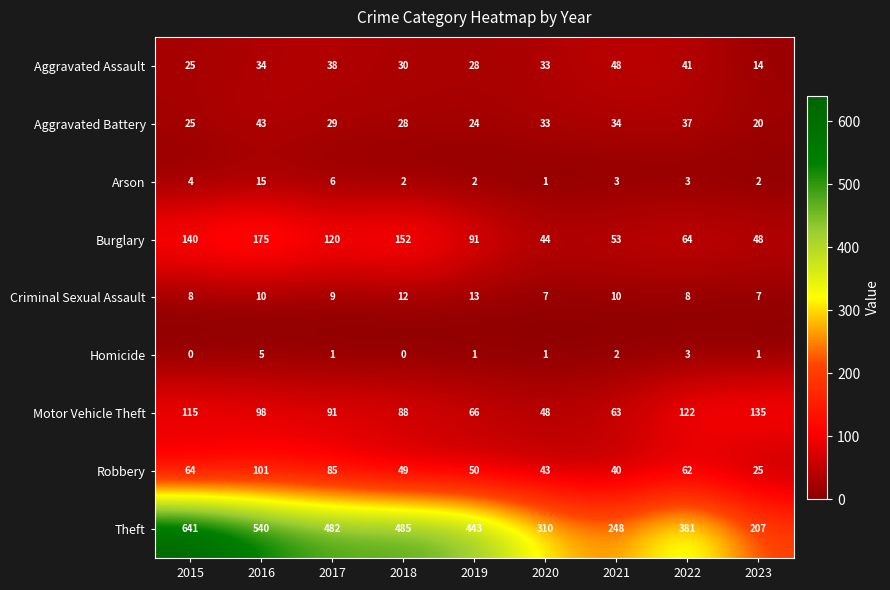

Which series changed the most between 2017 and 2021?

Theft